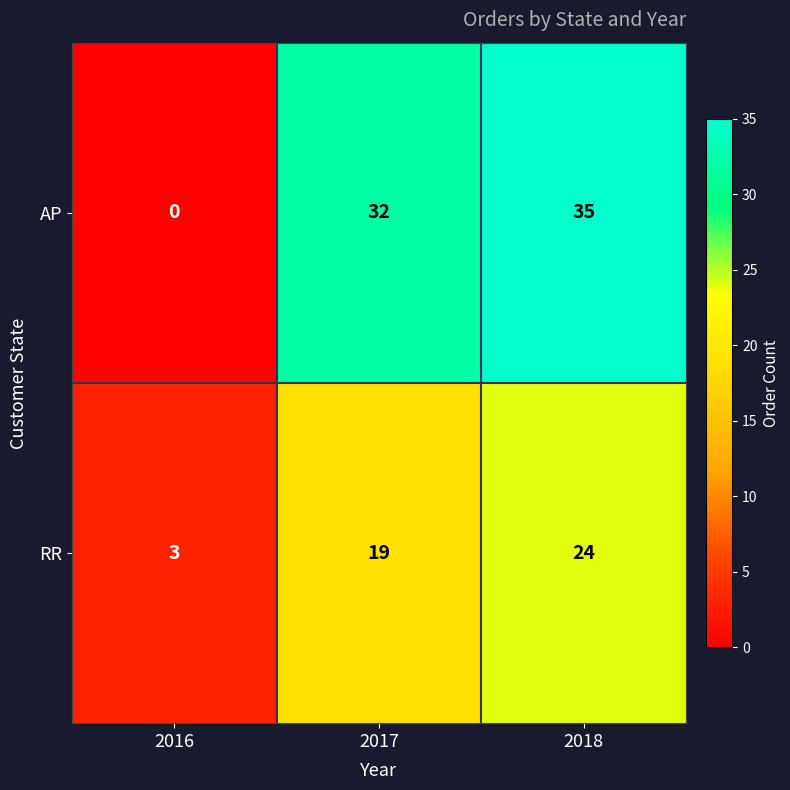

Is it true that RR equals 4 at 2016?

False